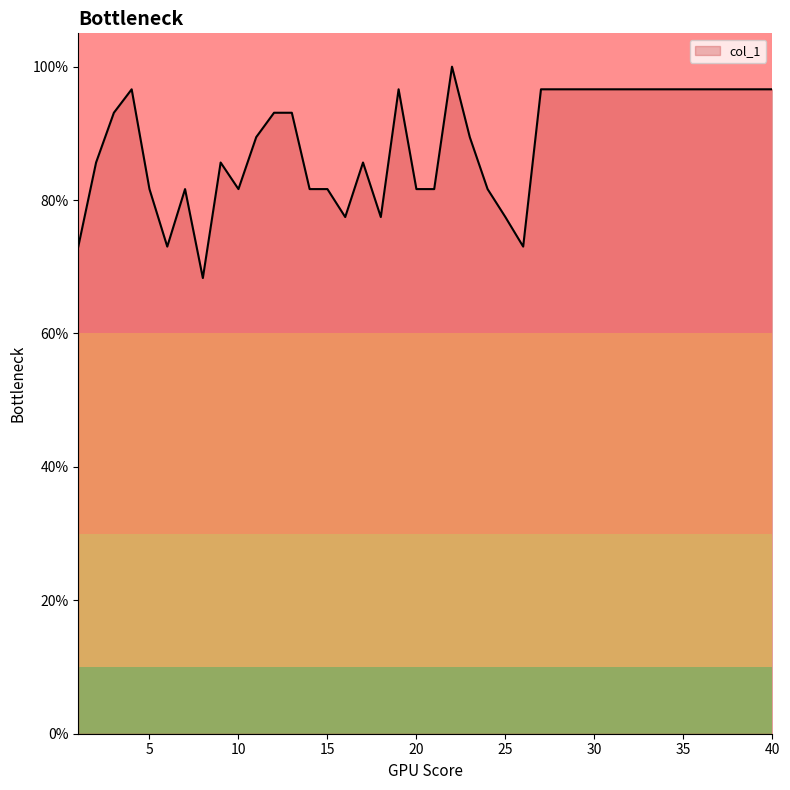

What is the difference between the maximum and minimum values?

31.7